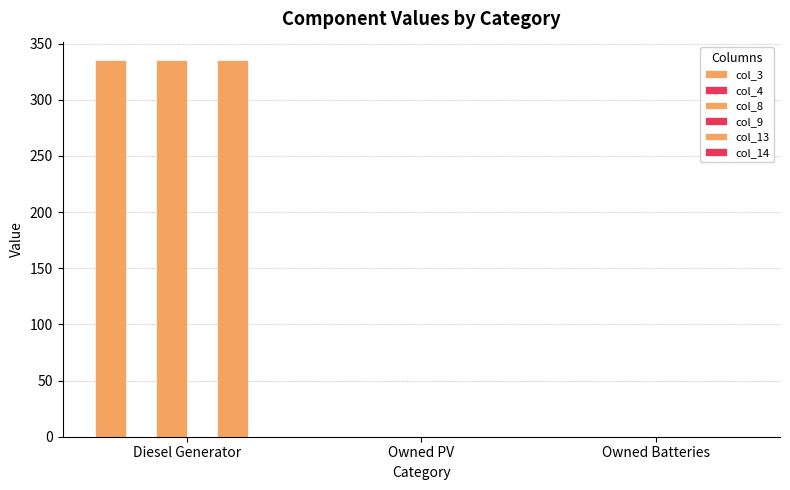

Is the value of col_14 at Diesel Generator greater than the value of col_3 at Owned PV?

No